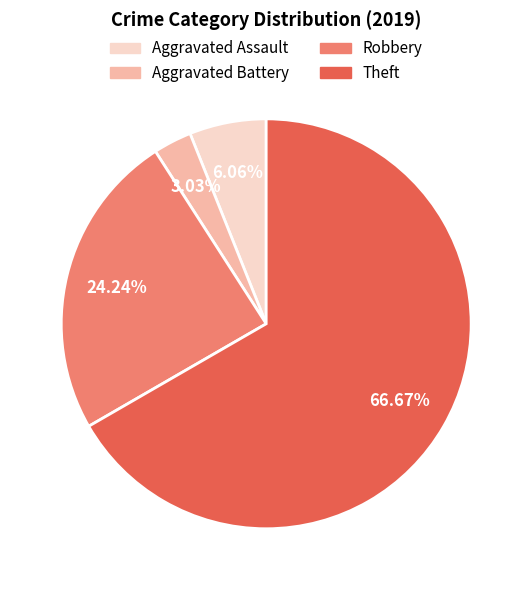

Is the sum of Robbery and Aggravated Battery greater than half?

No